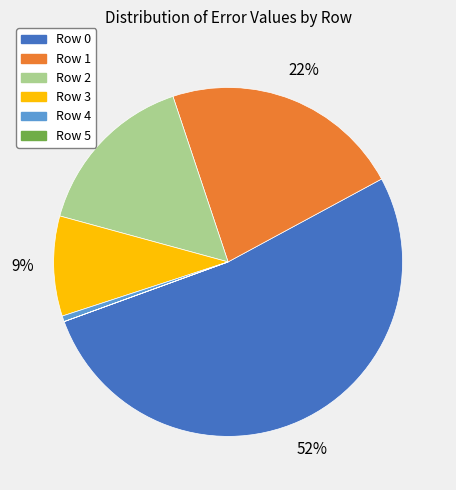

To the nearest percent, what portion does Row 4 represent?

1%